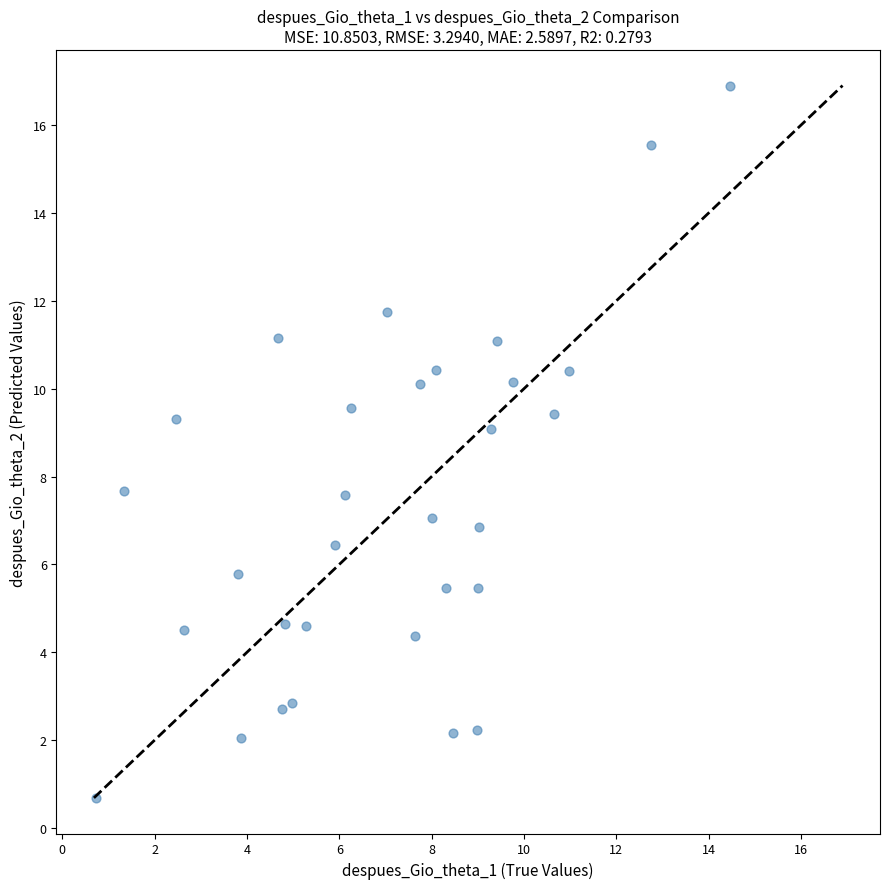

What is the range of Y values (max minus min)?

16.2